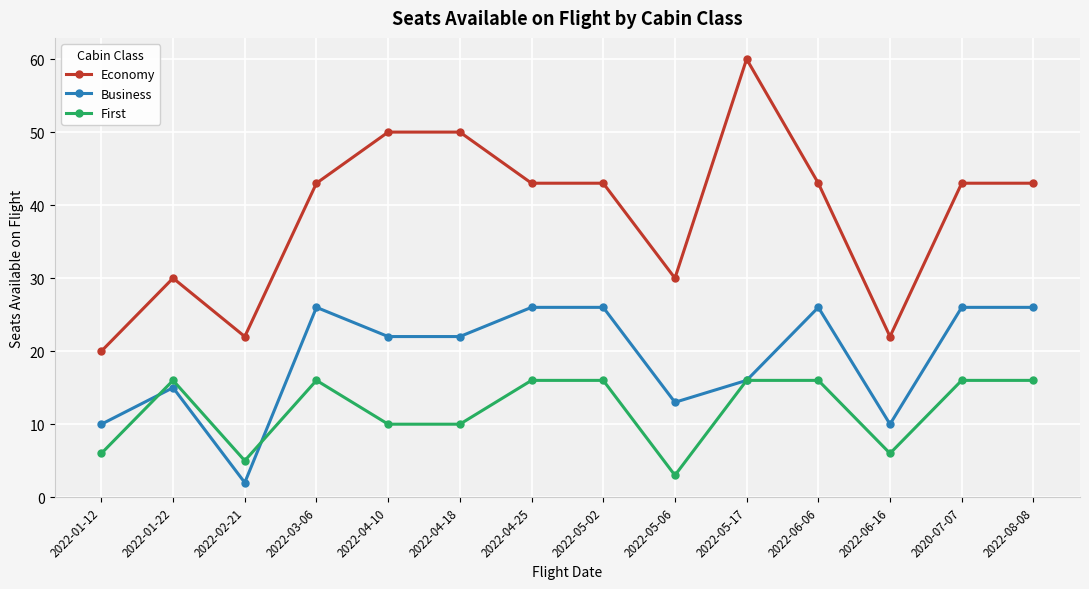

What is the sum of all Economy values?

542